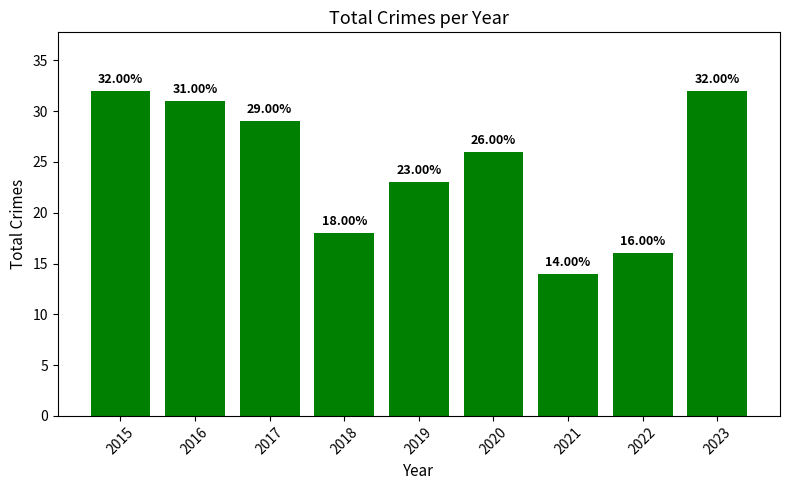

Approximately how many times larger is the value at 2020 compared to 2017?

0.9